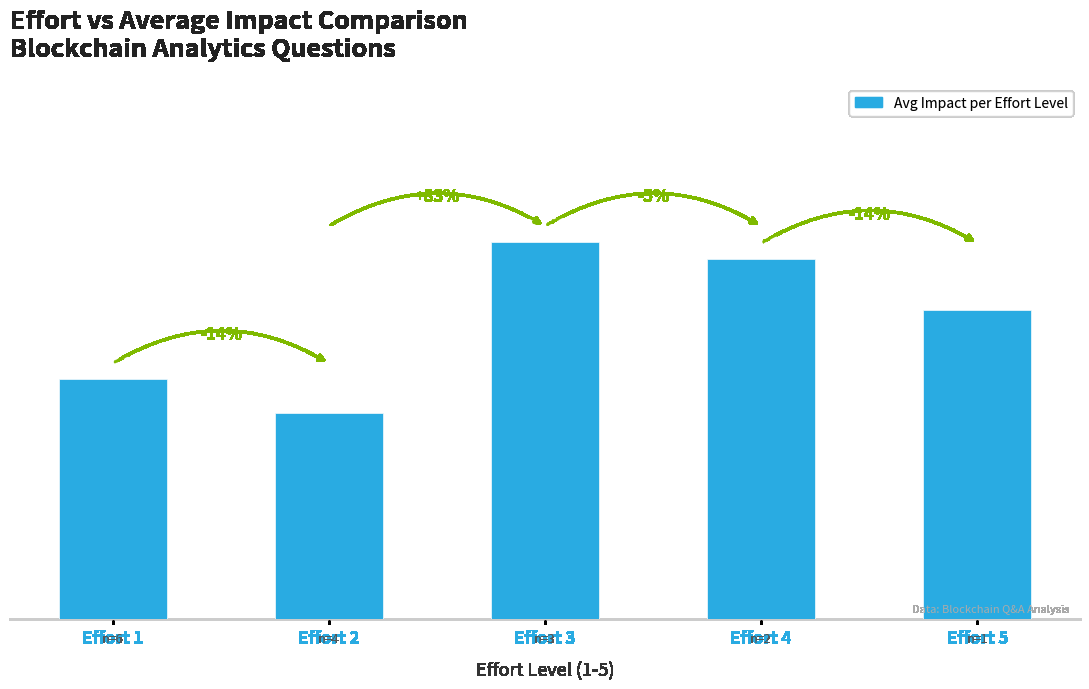

Which label corresponds to the smallest value in the chart?

Effort 2